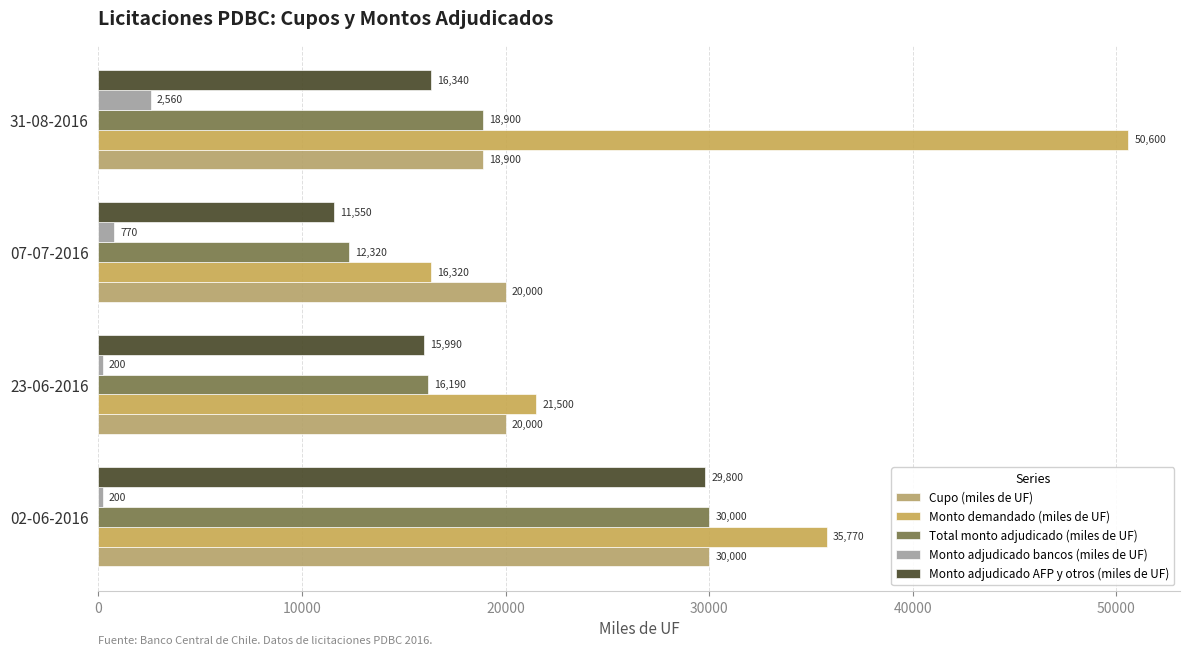

What is the difference between the maximum and minimum values in the Total monto adjudicado (miles de UF) series?

17680